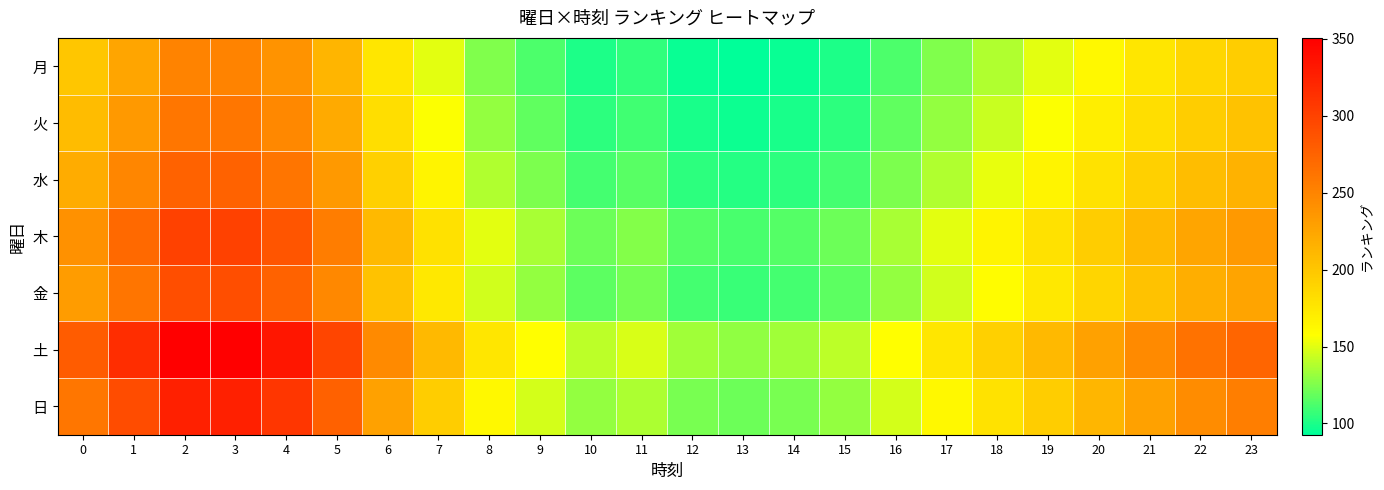

List the series in order of their peak value, lowest first.

月, 火, 水, 金, 木, 日, 土